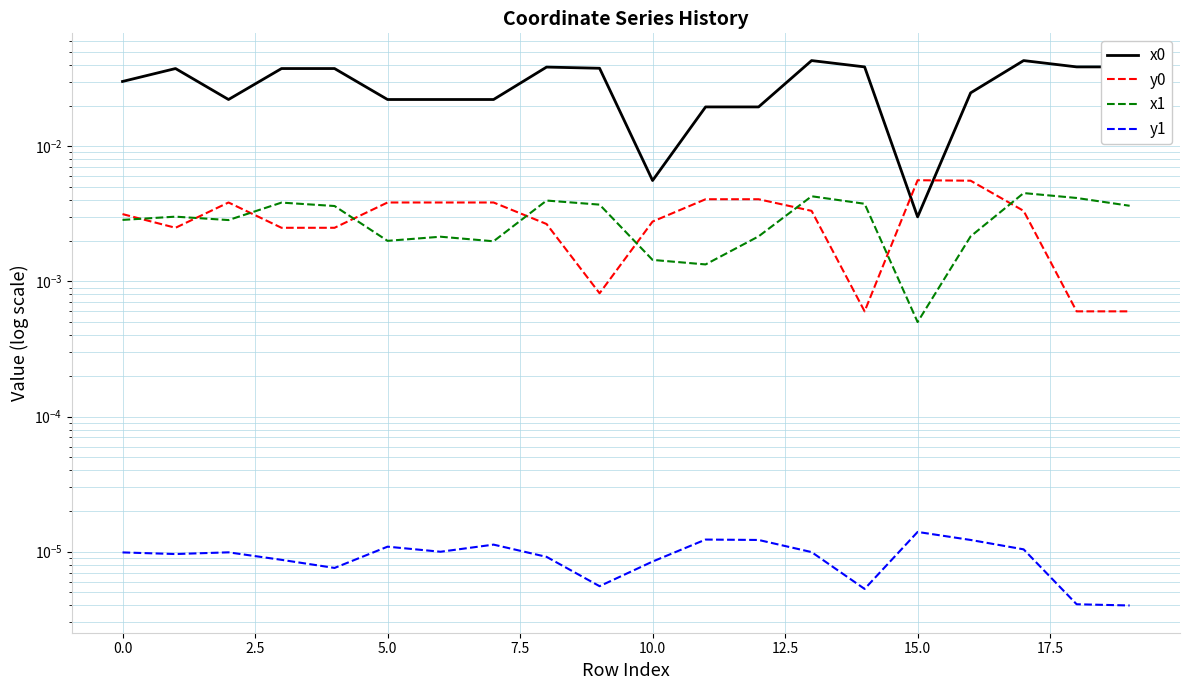

Is this an area chart (filled region under the line)?

No